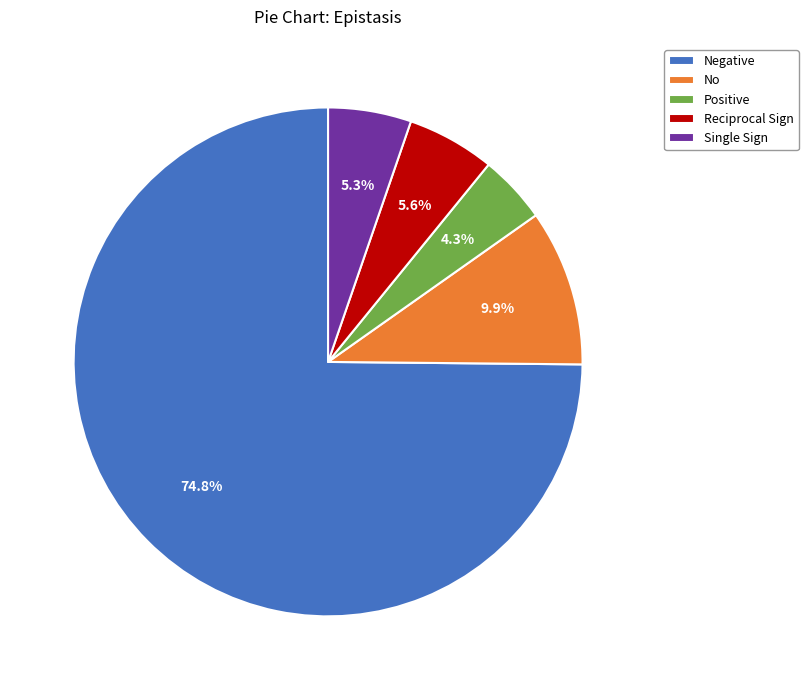

Which slice is the smallest?

Positive